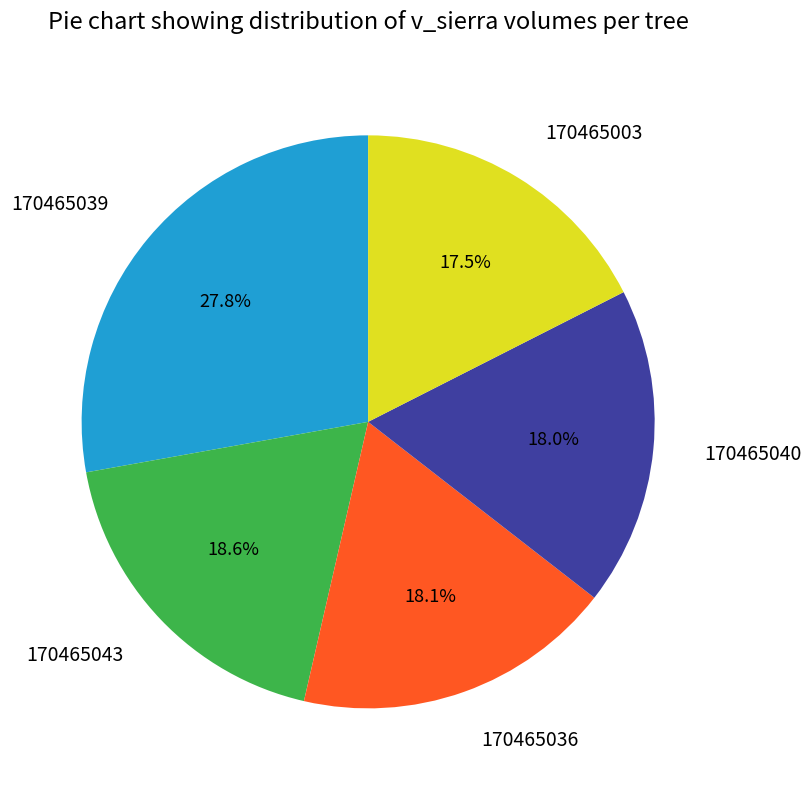

Do 170465043 and 170465040 together represent more than half of the pie?

No